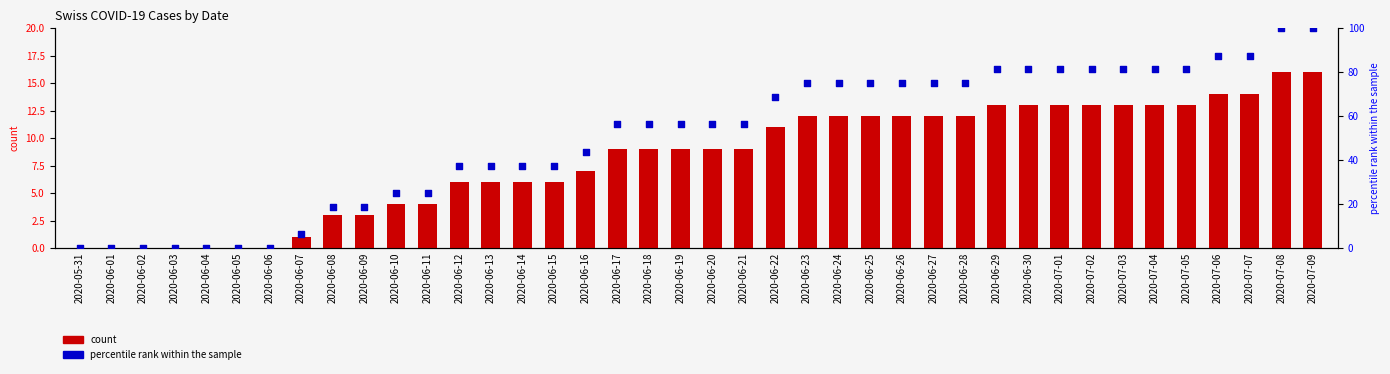

At which category is the sum across all series the highest?

2020-07-08